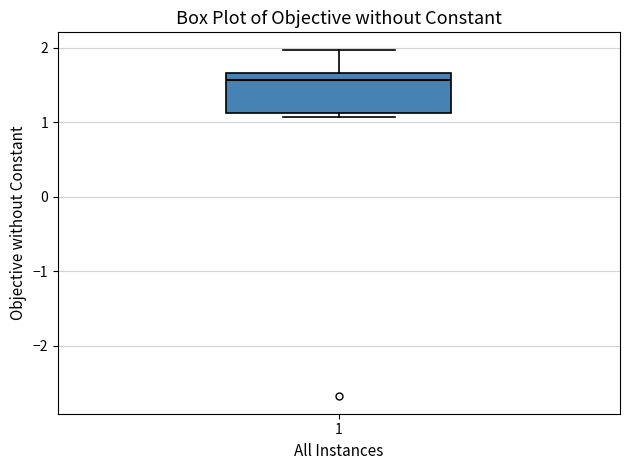

Where is the upper edge of the box at x = 1 on the y-axis? The values are not printed on the chart, so give them approximately, as read against the axis.

1.7